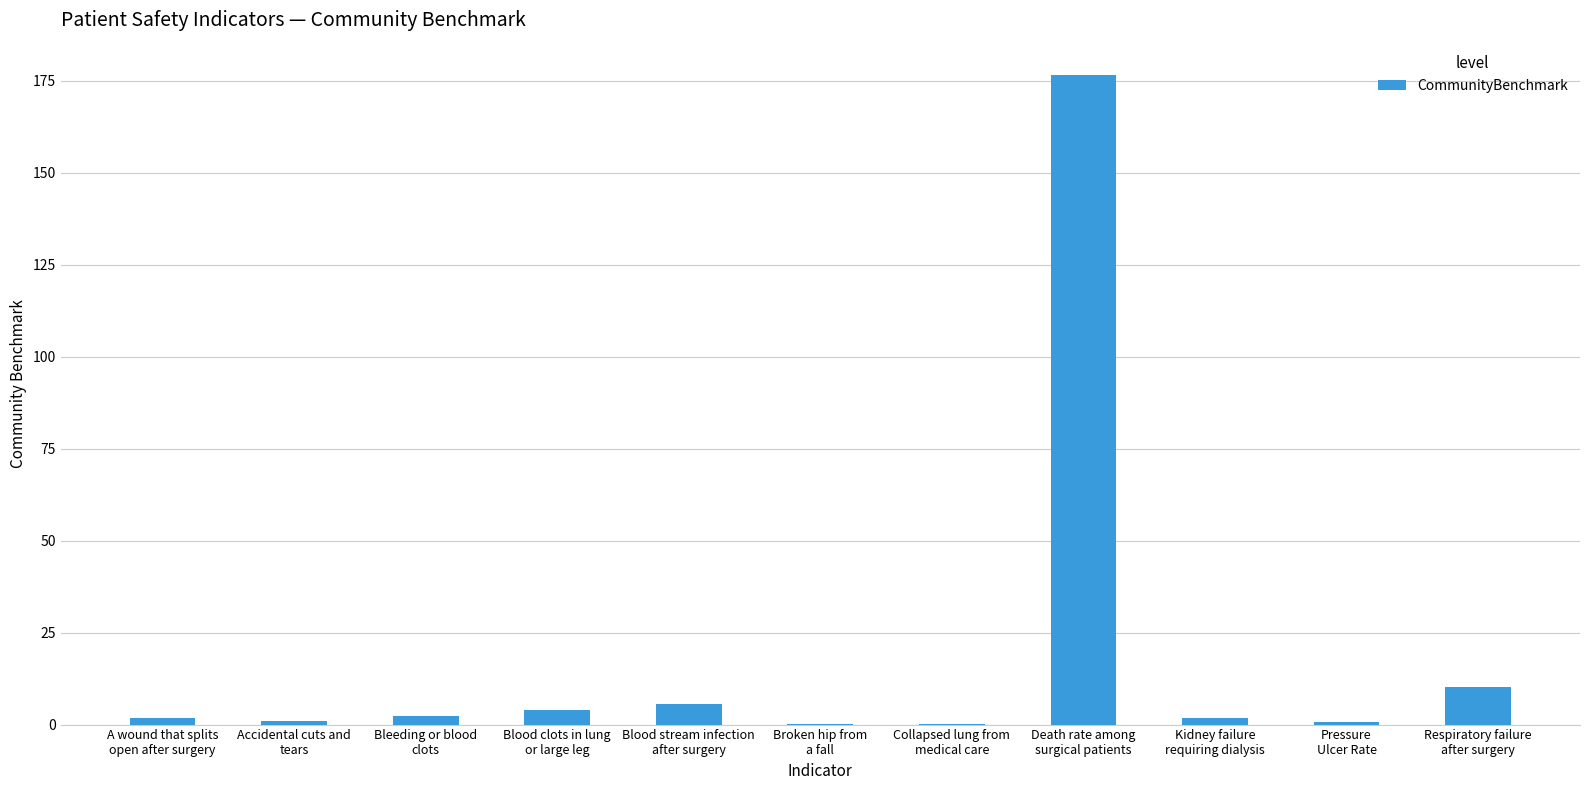

What is the sum of all values?

204.4